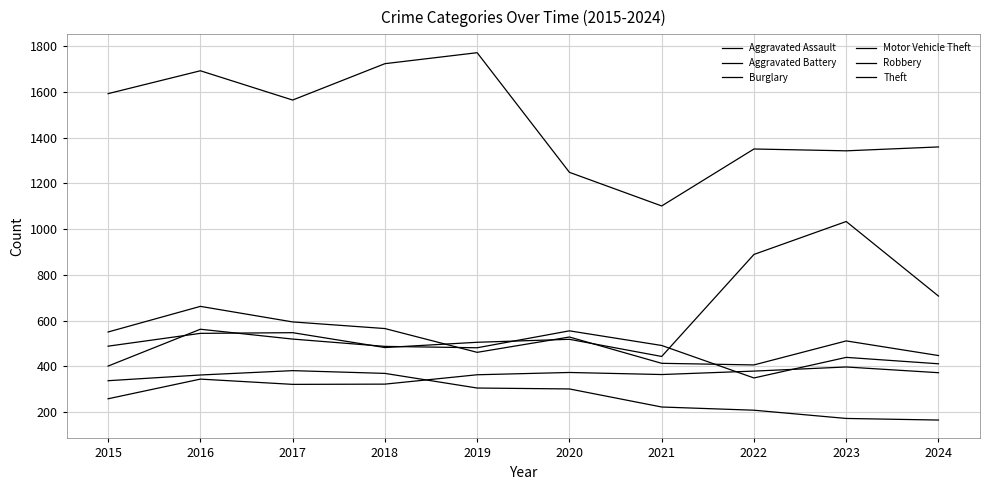

After their last crossing, which series has the higher values: Aggravated Battery or Robbery?

Robbery